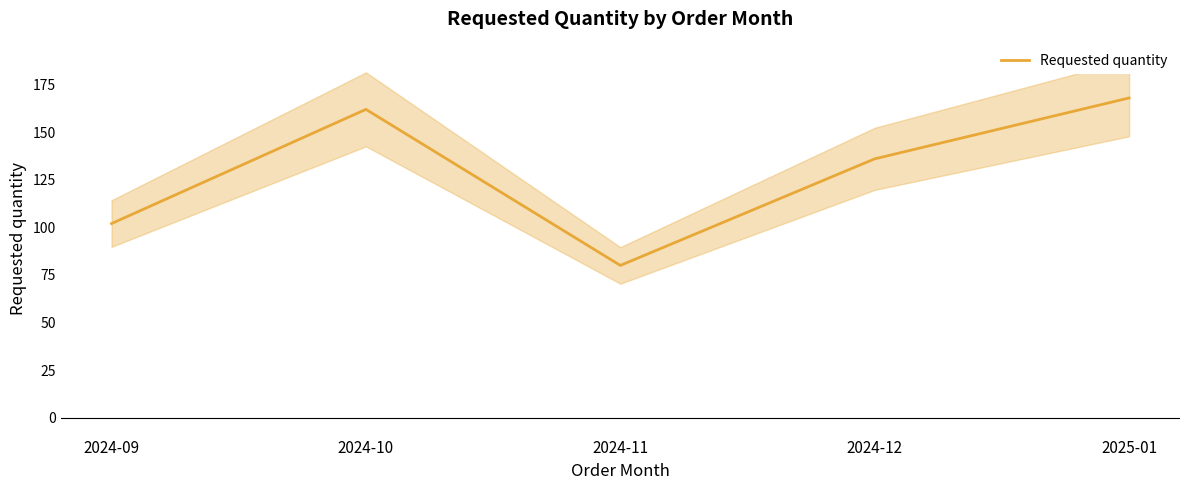

Reading left to right, what are all the values shown in this chart?

2024-09=102	2024-10=162	2024-11=80	2024-12=136	2025-01=168